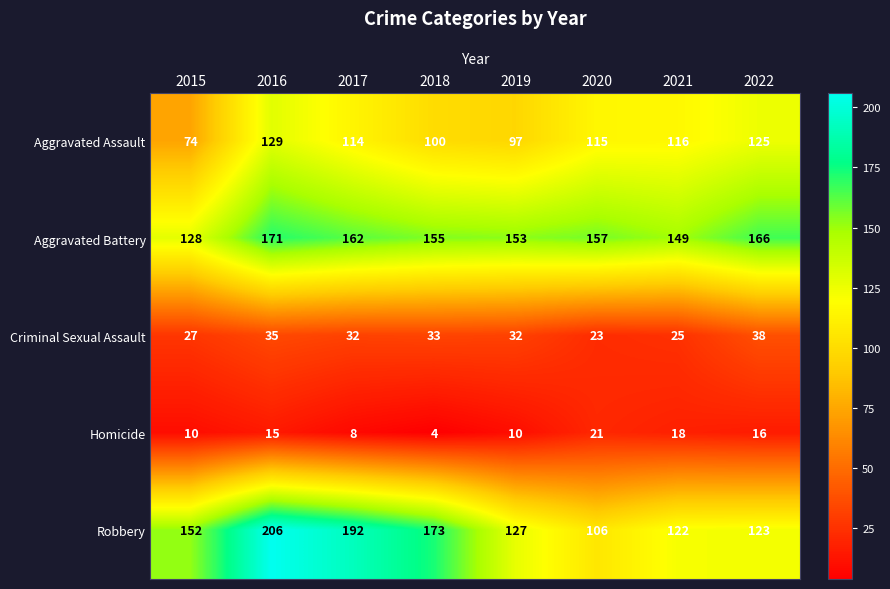

What is the approximate value of Homicide at 2021, to the nearest 5?

20